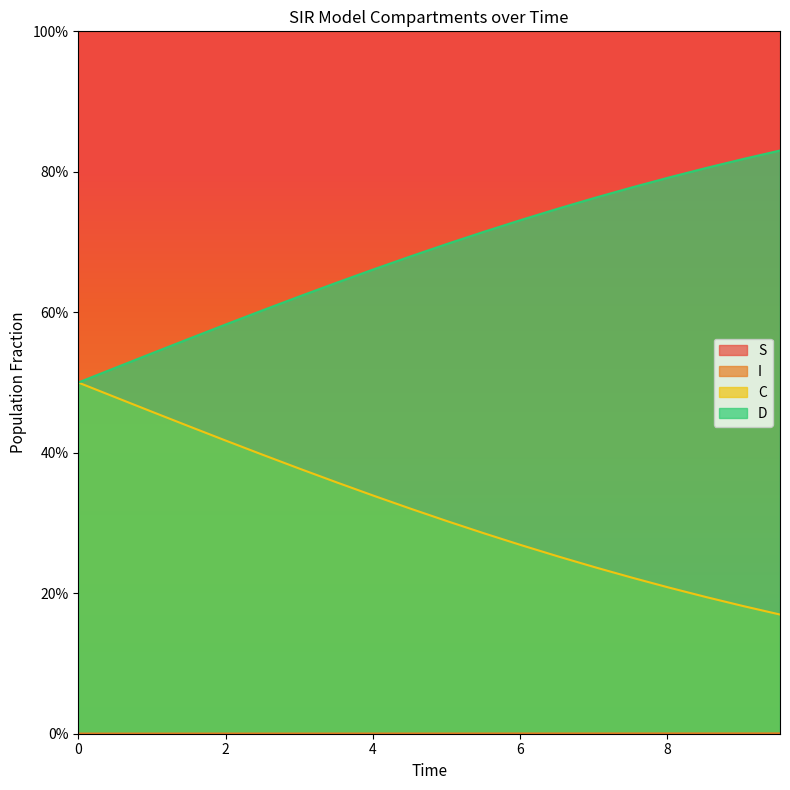

Does the chart have visible grid lines?

No